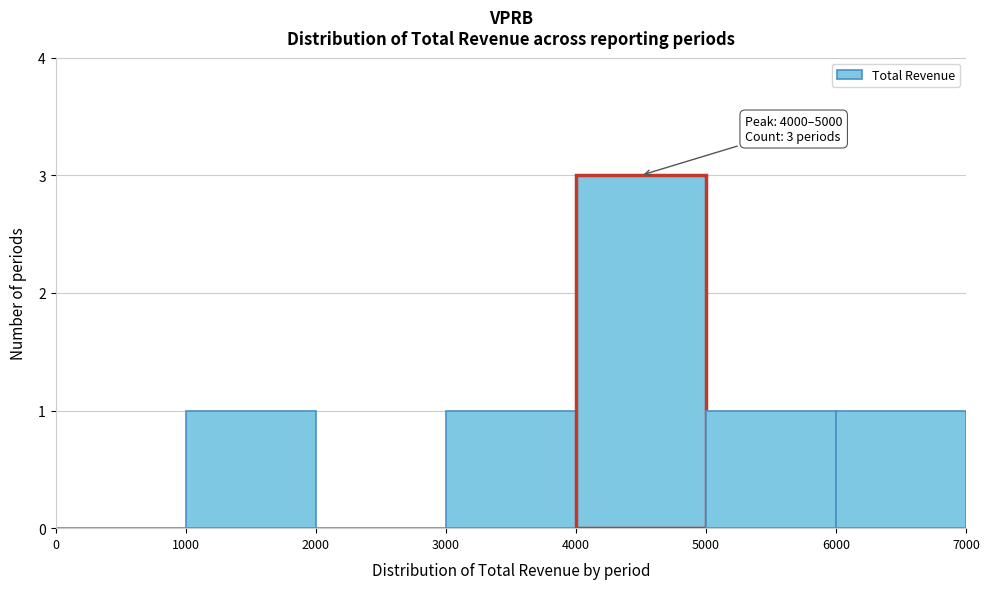

Over which range of the x-axis is the bar tallest?

4000 to 5000